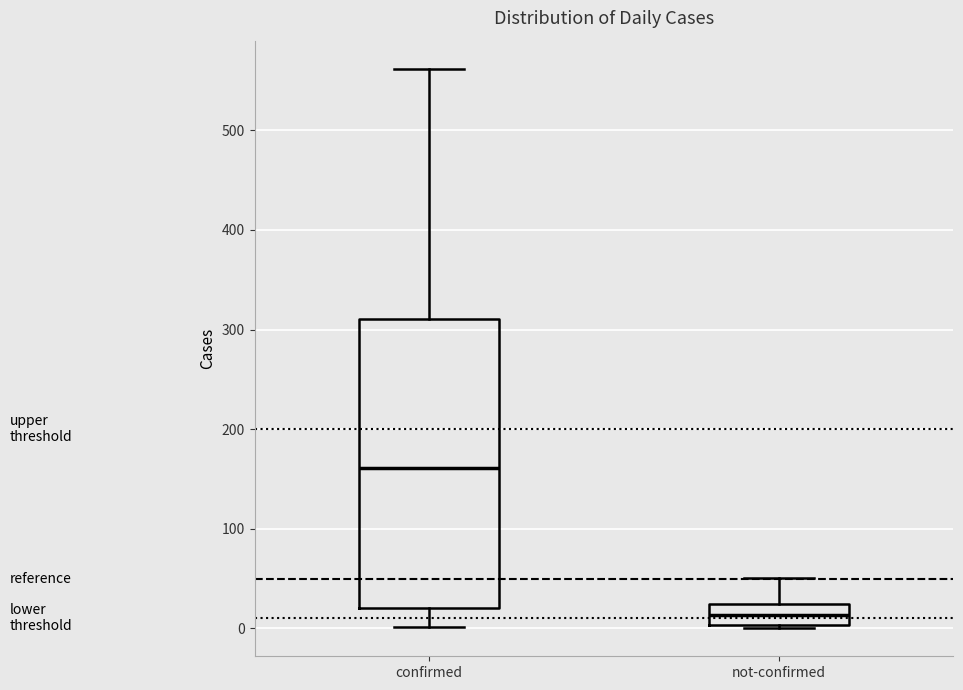

Where is the lower edge of the box for not-confirmed on the y-axis? The values are not printed on the chart, so give them approximately, as read against the axis.

0